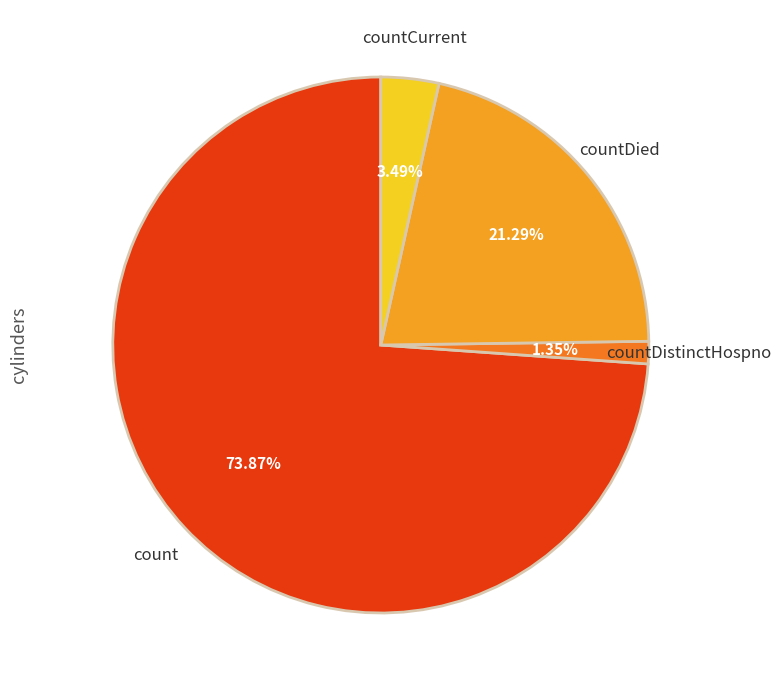

How many slices are in this pie chart?

4